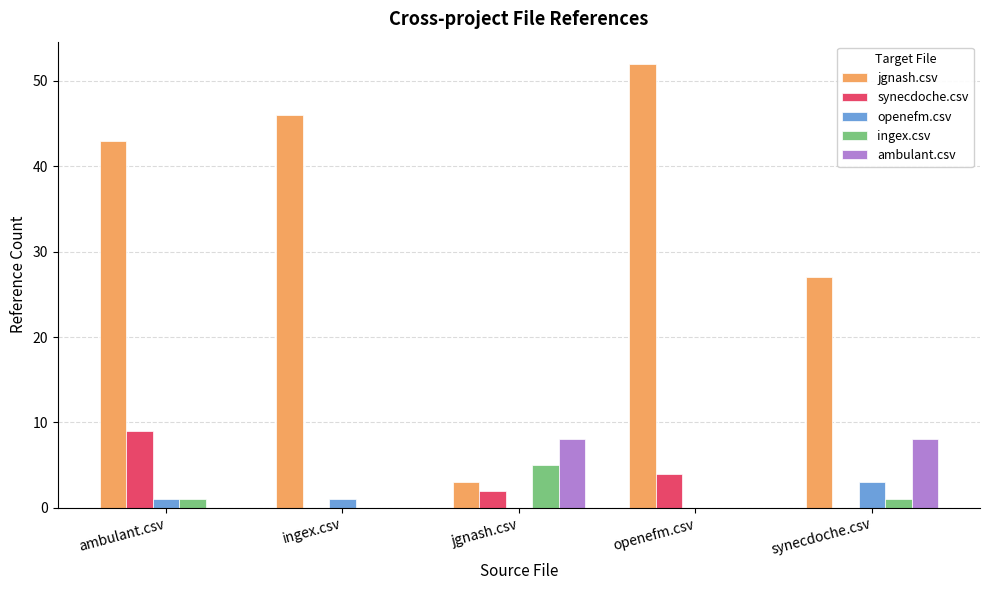

True or false: jgnash.csv has a value of 13 at synecdoche.csv.

False